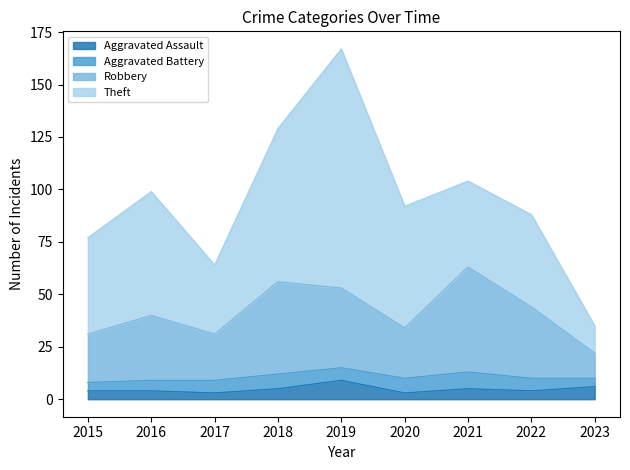

At which category is the sum across all series the highest?

2019